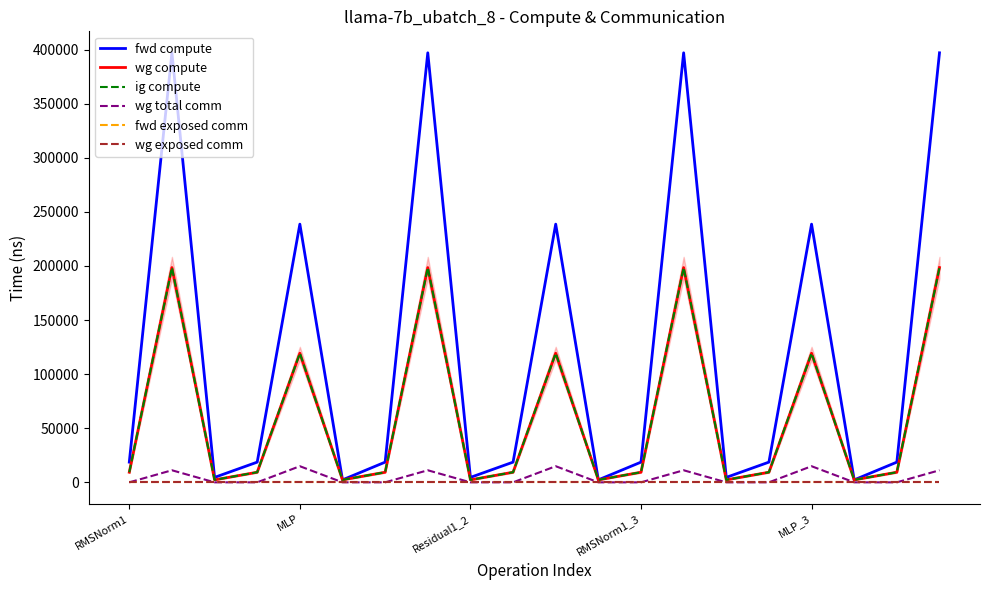

In ig compute, how many points are higher than both neighbors (excluding endpoints)?

6